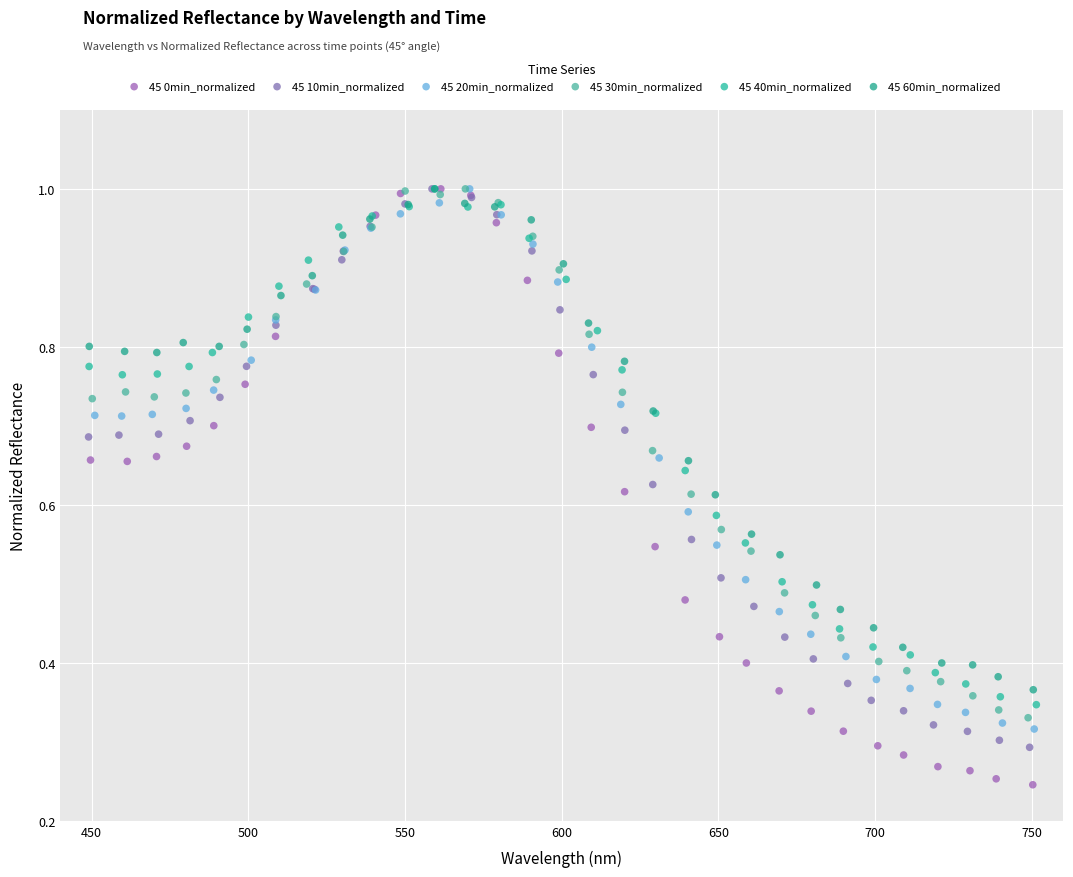

Which series reaches the minimum Y coordinate?

45 0min_normalized